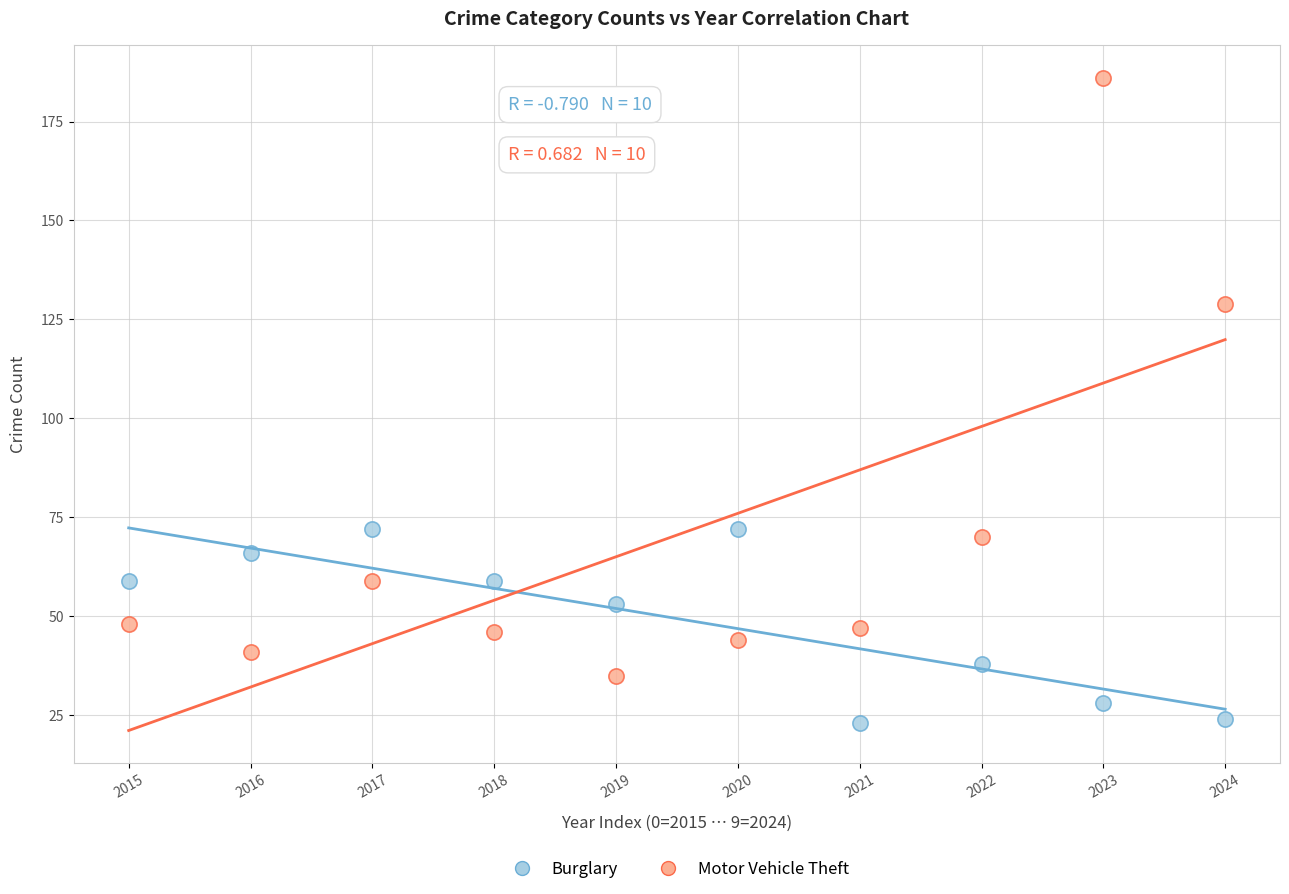

Which series contains the lowest Y value?

Burglary